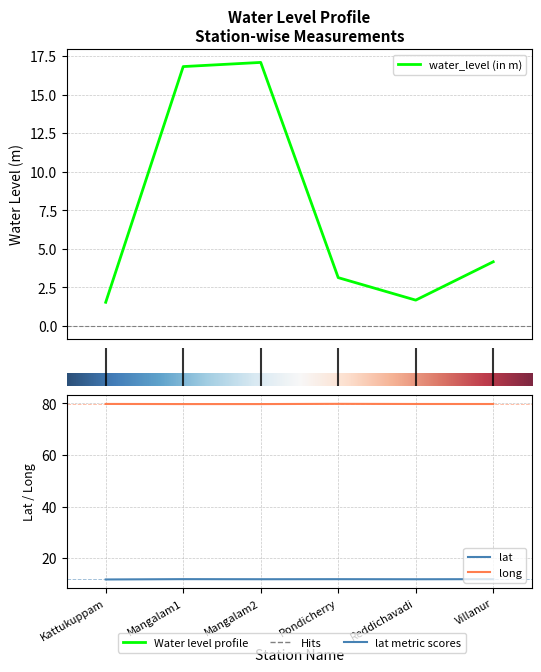

At which category is the sum across all series the highest?

Mangalam2